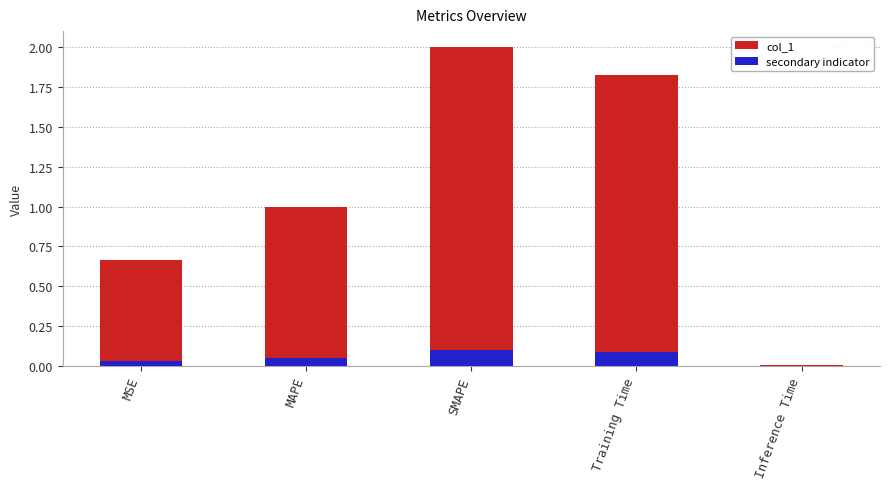

Reading right to left, transcribe all the data shown in this chart.

col_1: Inference Time=0.0	Training Time=1.8	SMAPE=2.0	MAPE=1.0	MSE=0.7
secondary indicator: Inference Time=0.0	Training Time=0.1	SMAPE=0.1	MAPE=0.0	MSE=0.0